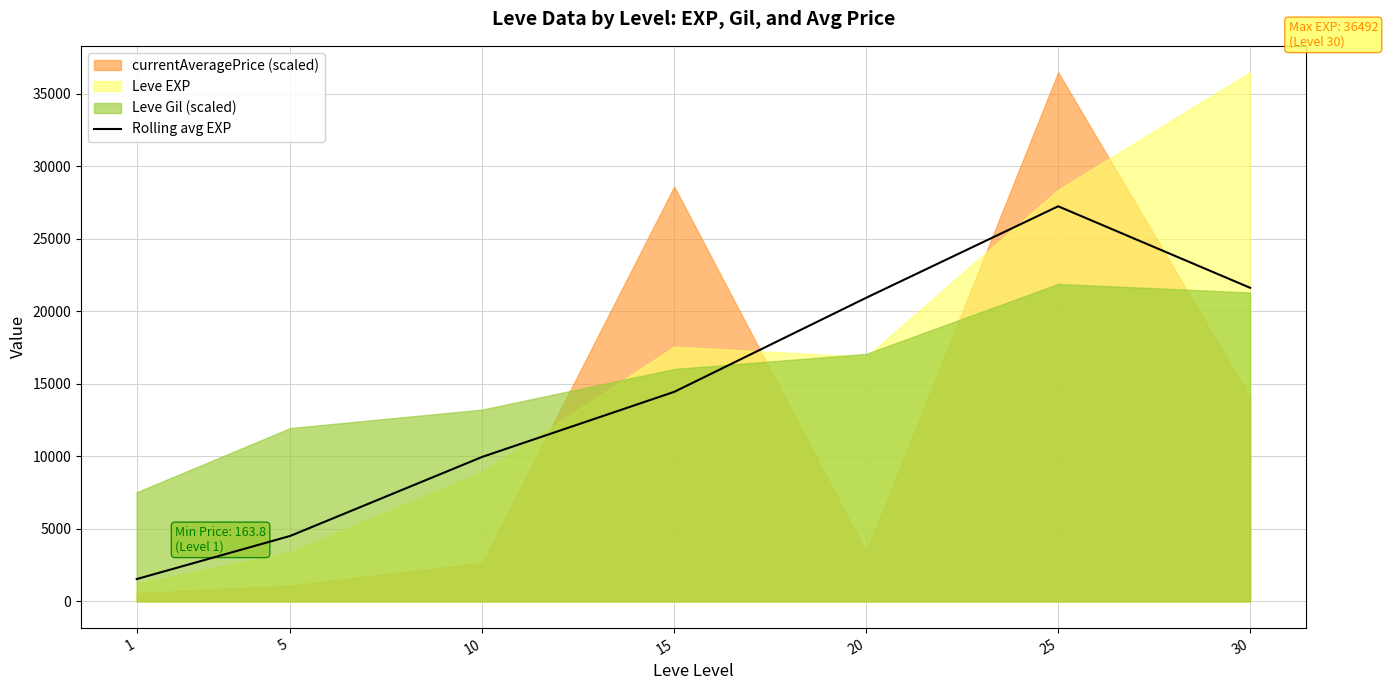

Which category has the highest value across all series?

25